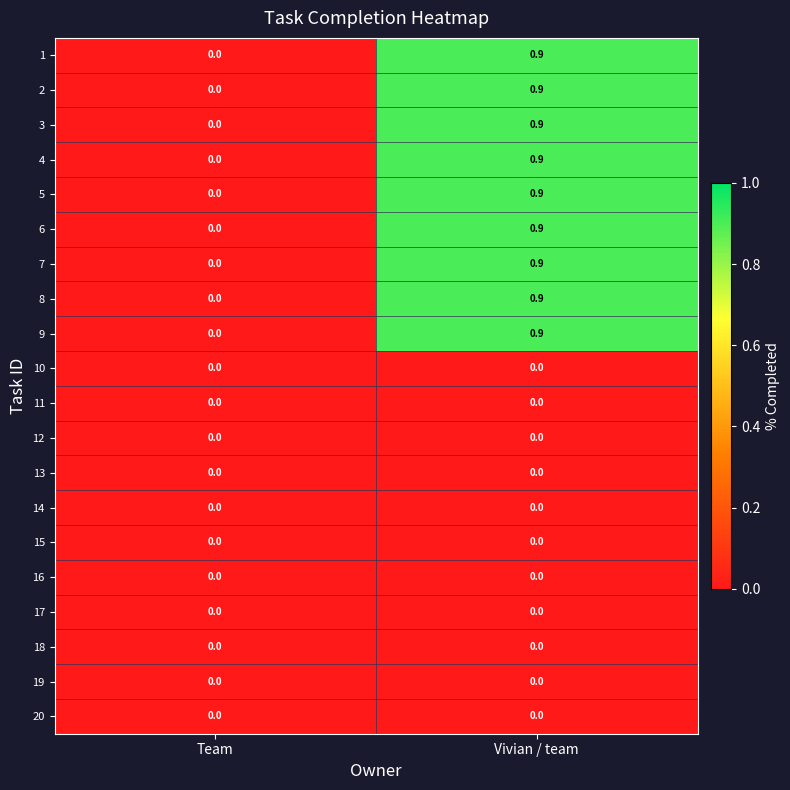

At which label does 9 reach its peak?

Vivian / team